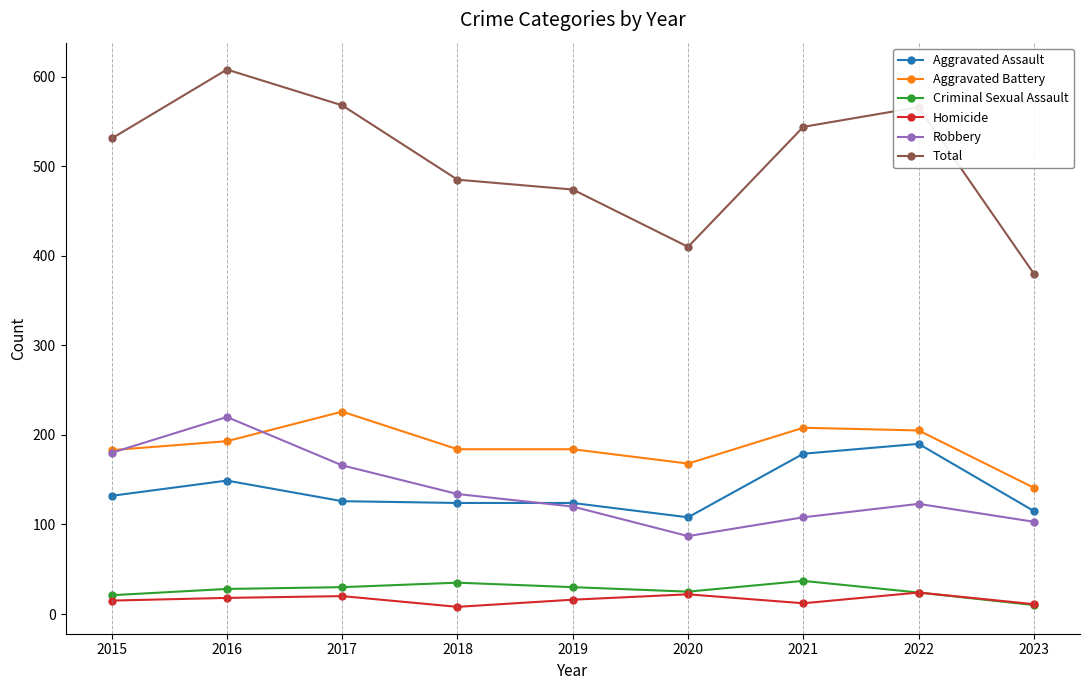

Rank the series by their maximum value, from lowest to highest.

Homicide, Criminal Sexual Assault, Aggravated Assault, Robbery, Aggravated Battery, Total